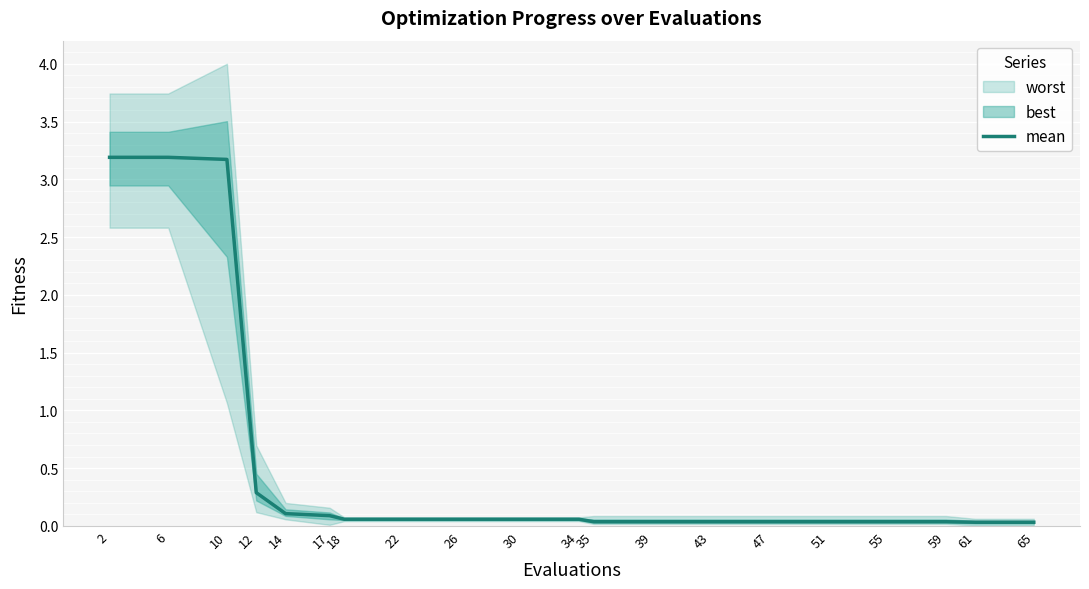

Is it true that the value at 22 is 0.1?

False